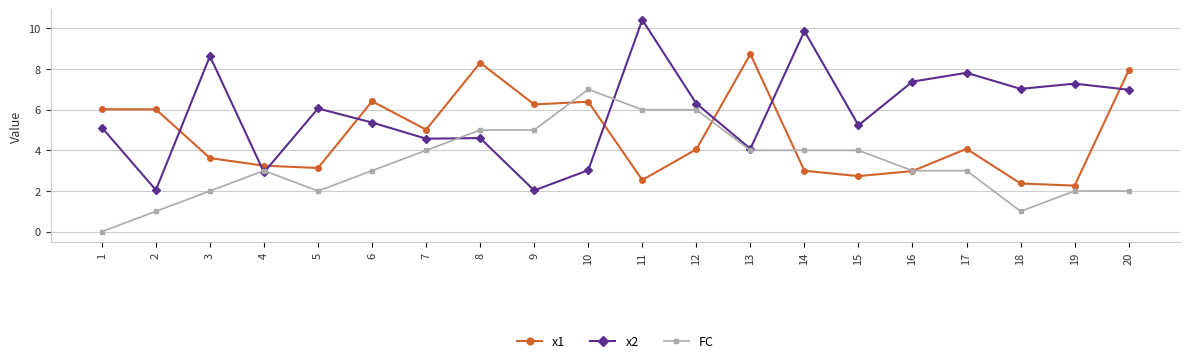

Does the chart have visible grid lines?

Yes